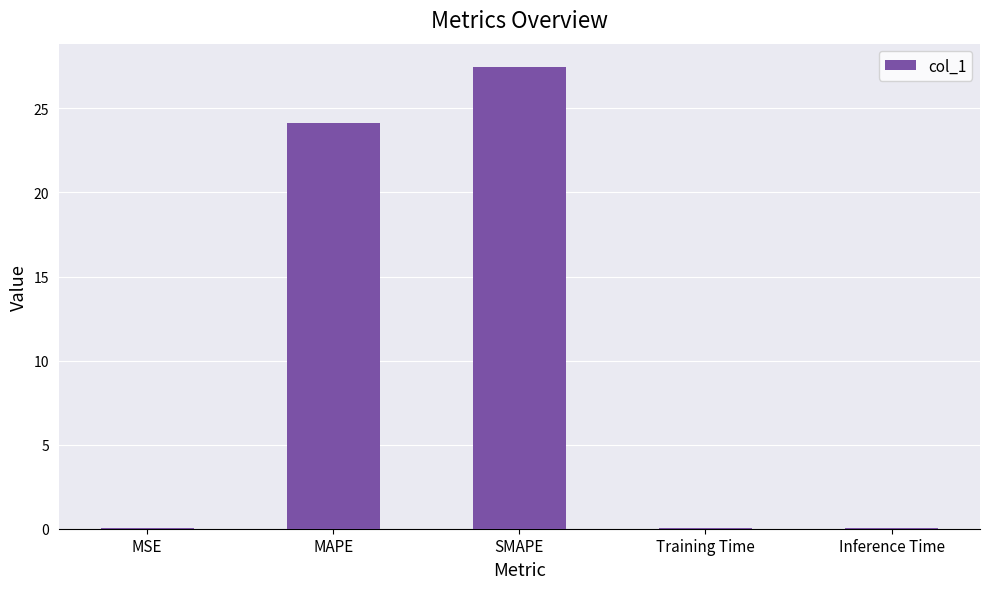

Does the chart contain stacked bars?

No